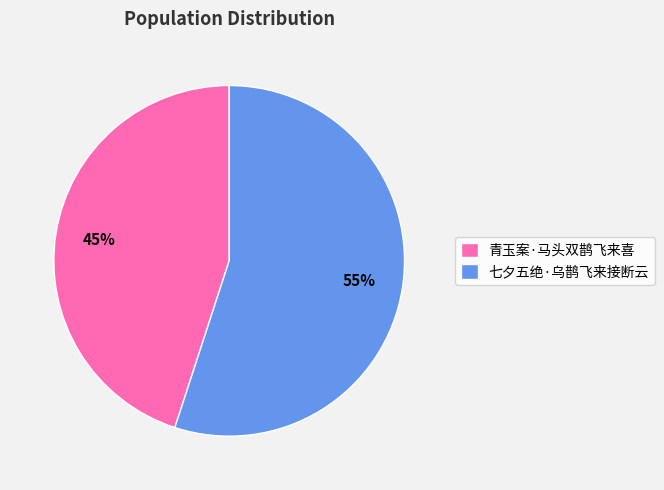

Which has a higher value, 青玉案·马头双鹊飞来喜 or 七夕五绝·乌鹊飞来接断云?

七夕五绝·乌鹊飞来接断云